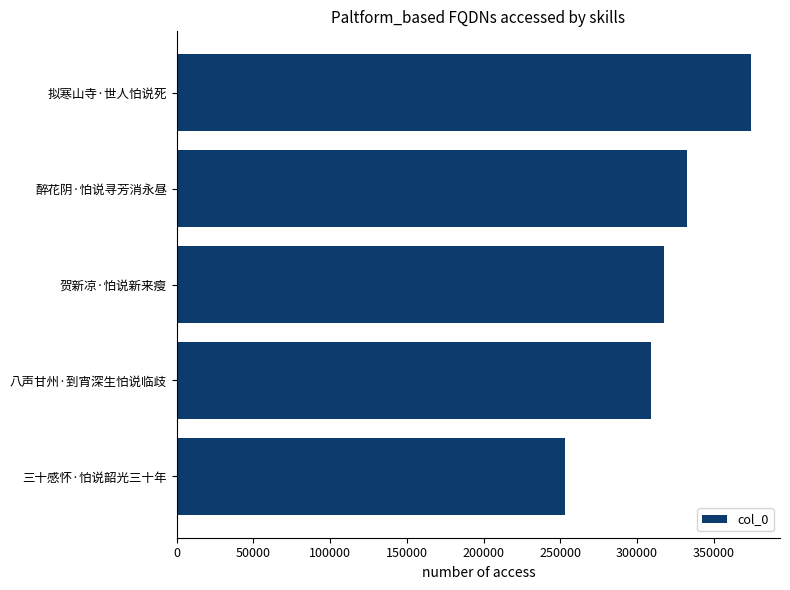

What is the approximate value at 八声甘州·到宵深生怕说临歧?

309311